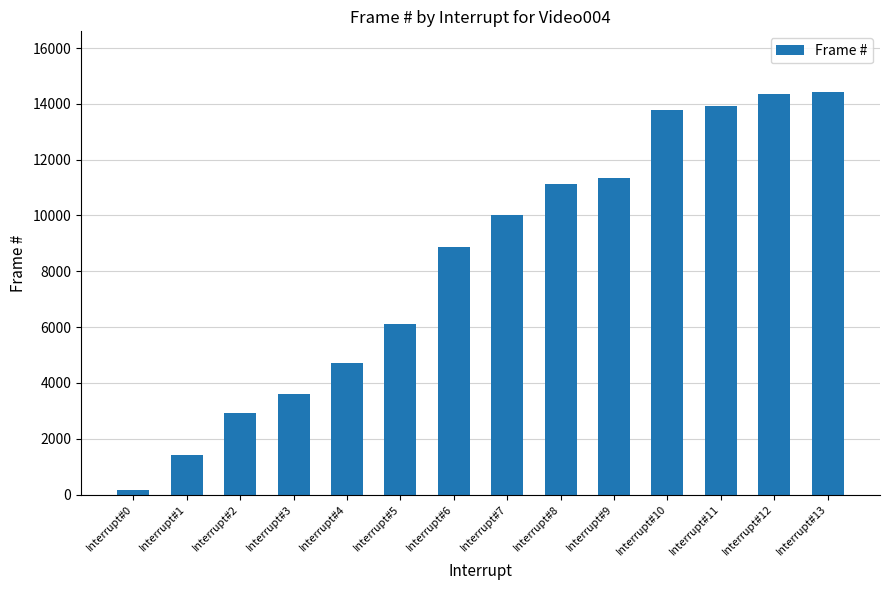

What is the difference between the second highest and minimum values?

14168